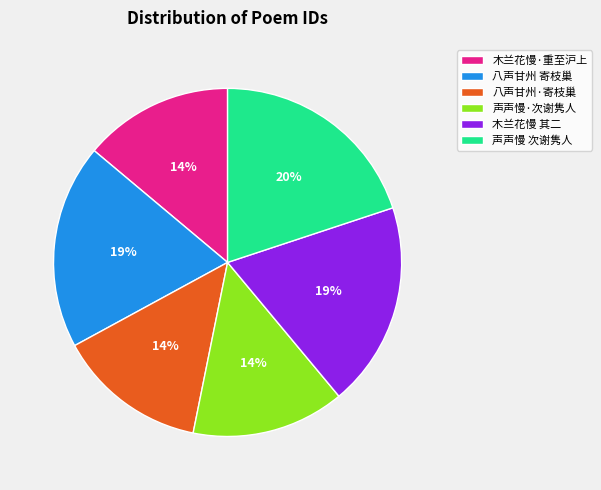

Which category has the biggest portion of the pie?

声声慢 次谢隽人